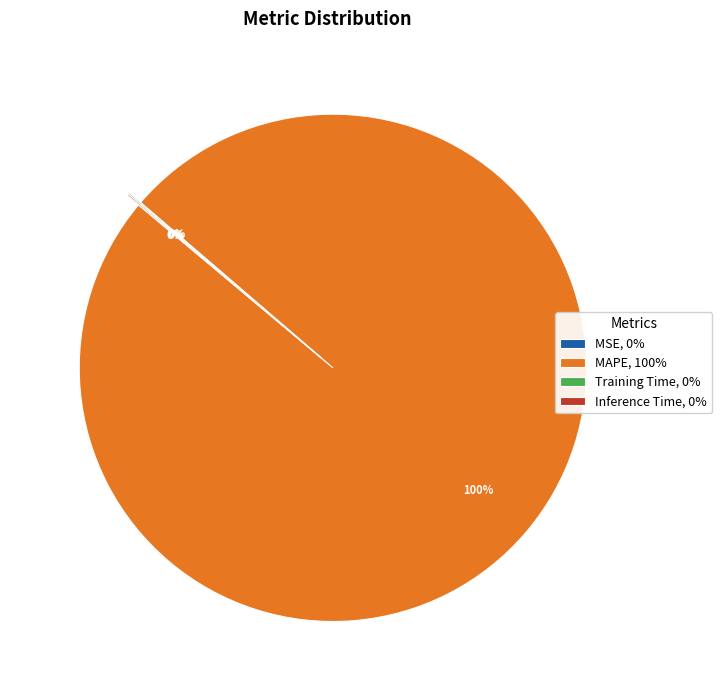

Is there a majority slice in this chart?

Yes